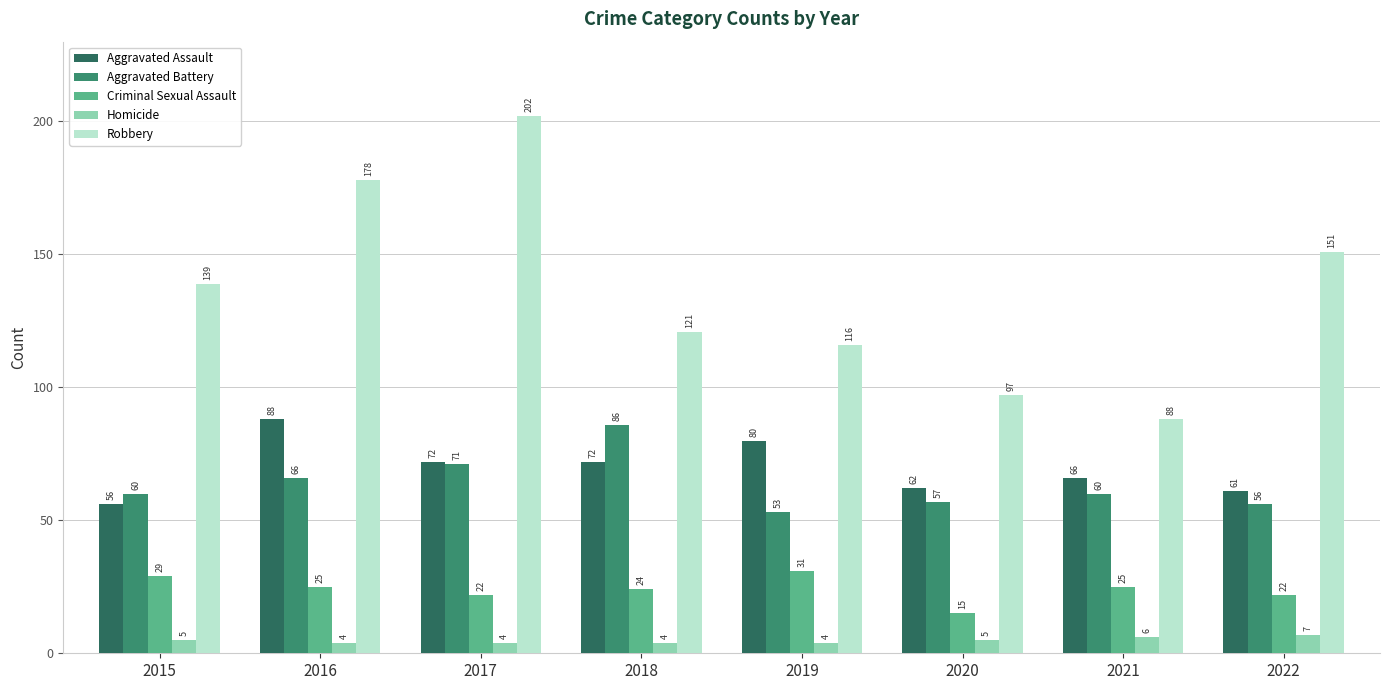

What is the difference between the Criminal Sexual Assault values at 2021 and 2019?

6